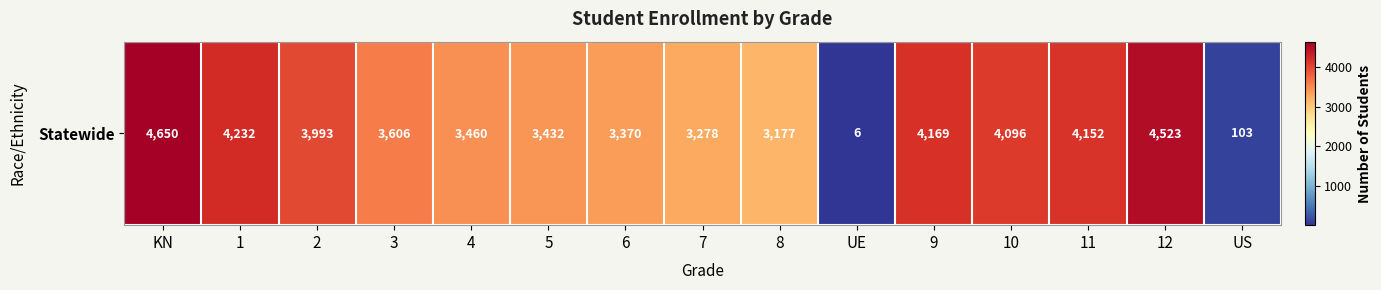

Reading right to left, list all the values displayed in this chart.

US=103	12=4523	11=4152	10=4096	9=4169	UE=6	8=3177	7=3278	6=3370	5=3432	4=3460	3=3606	2=3993	1=4232	KN=4650